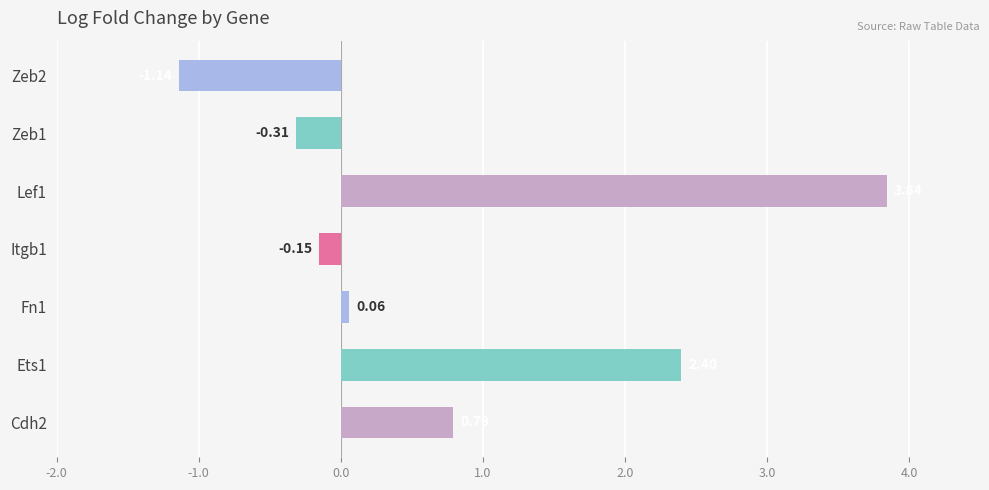

How many distinct data groups are displayed?

1